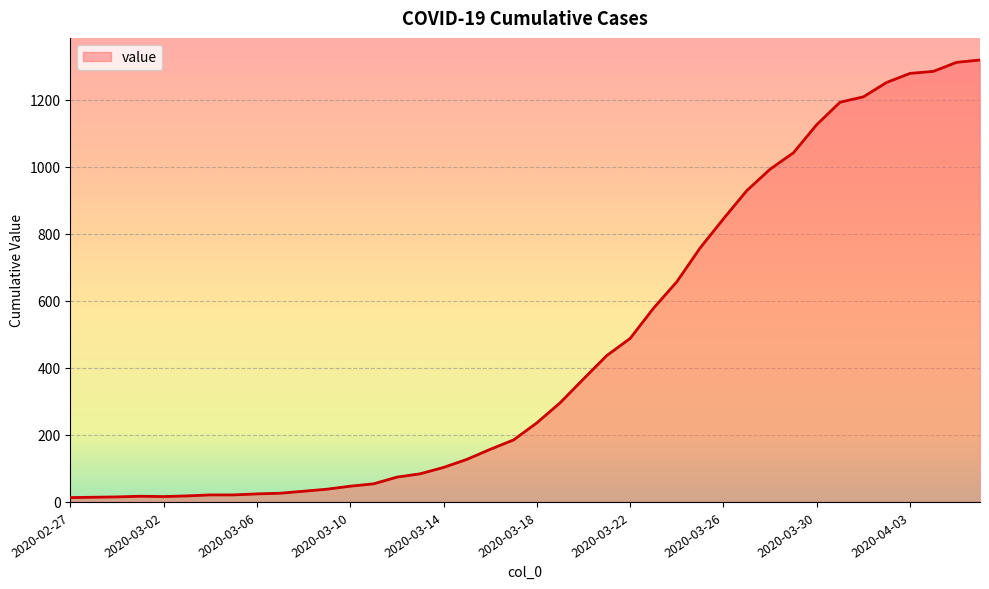

What is the greatest value displayed?

1319